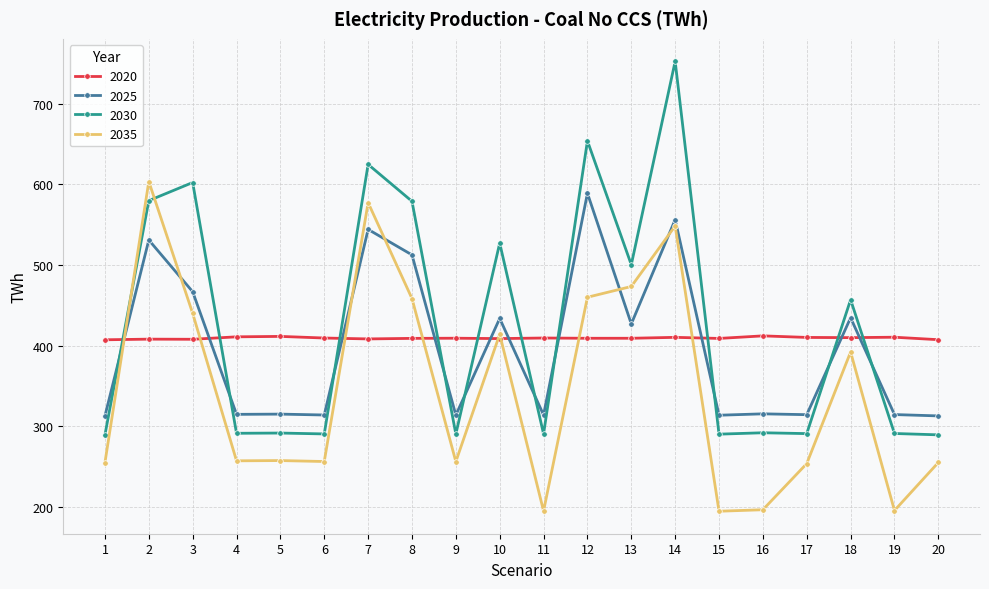

Where is the first local maximum for 2035?

2